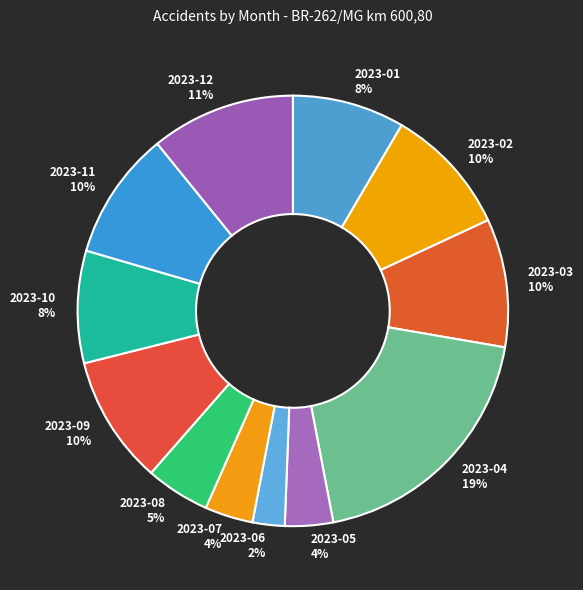

To the nearest percent, what is the combined percentage of 2023-09 and 2023-01?

18%